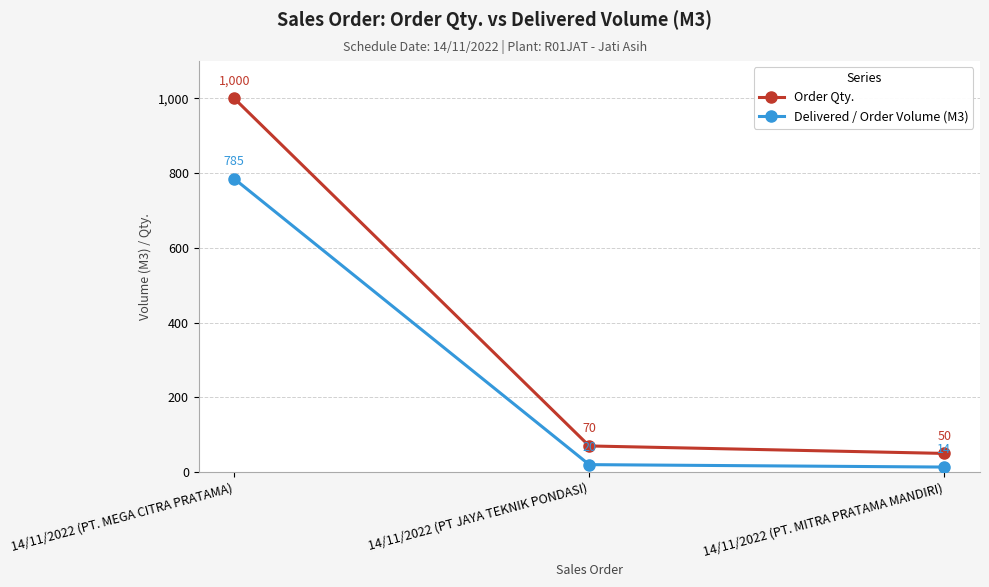

At which label does Delivered / Order Volume (M3) reach its peak?

14/11/2022 (PT. MEGA CITRA PRATAMA)